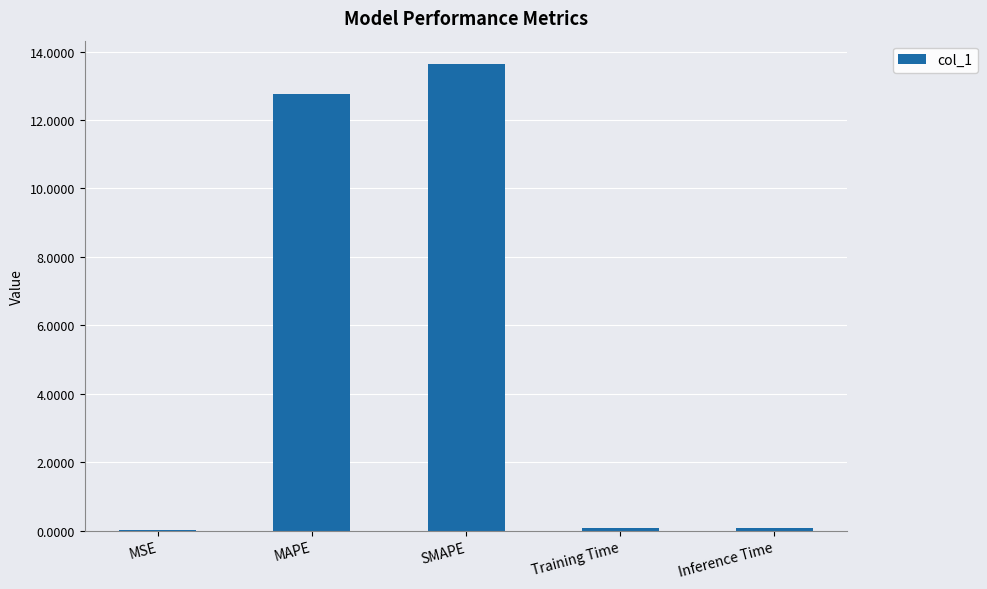

True or false: the data shows 19.9 at SMAPE.

False